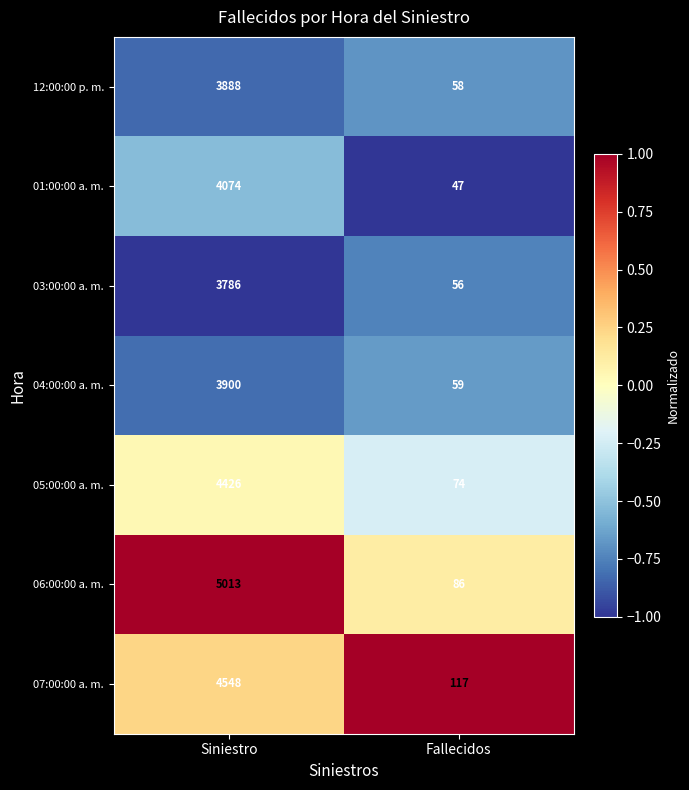

What is the average value of the 04:00:00 a. m. series?

1980